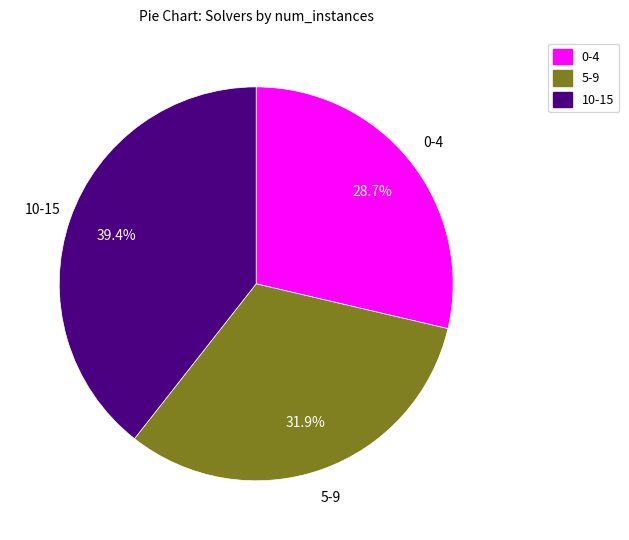

Which category has the biggest portion of the pie?

10-15